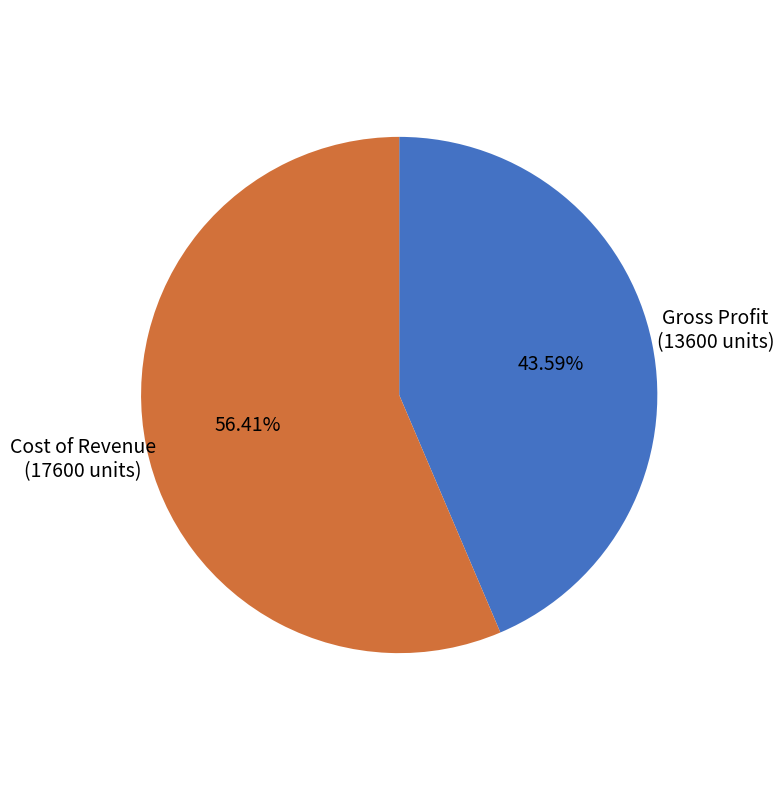

To the nearest percent, what is the difference between the Gross Profit and Cost of Revenue slice percentages?

13%